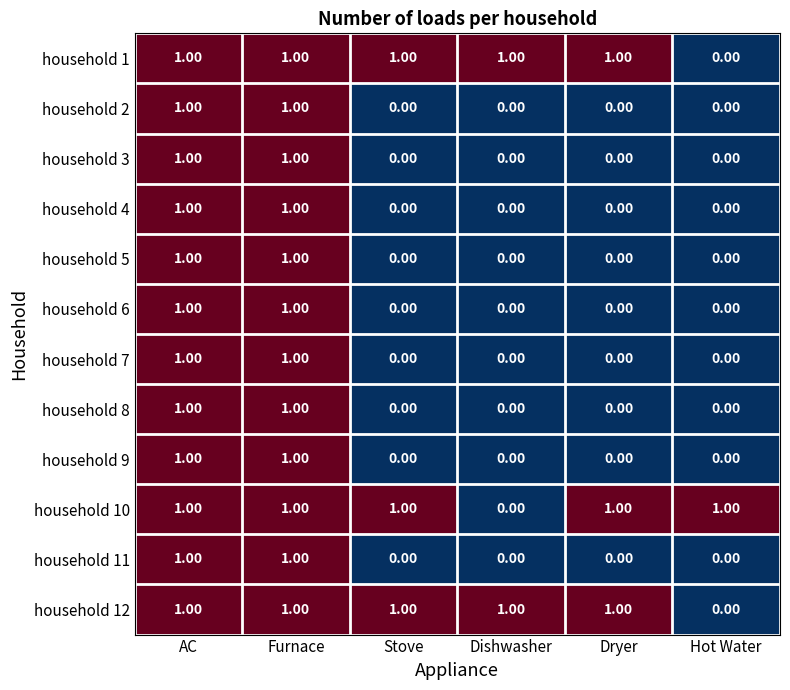

What is the total value across all series at Furnace?

12